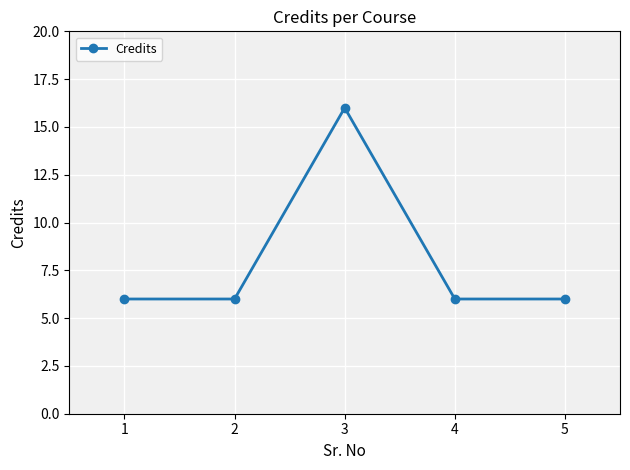

Which has a higher value, 2 or 3?

3